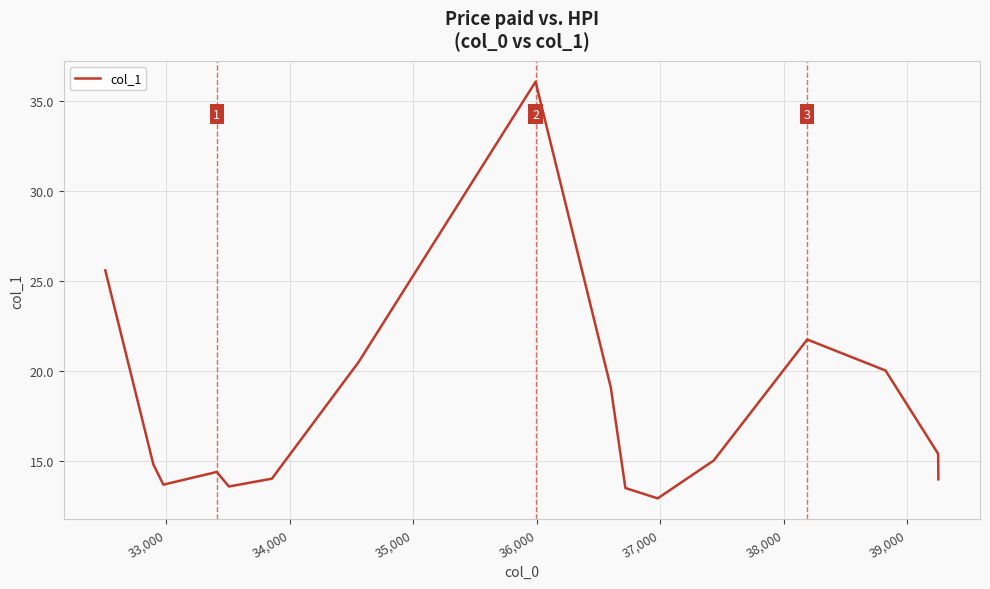

What is the smallest value displayed?

12.9